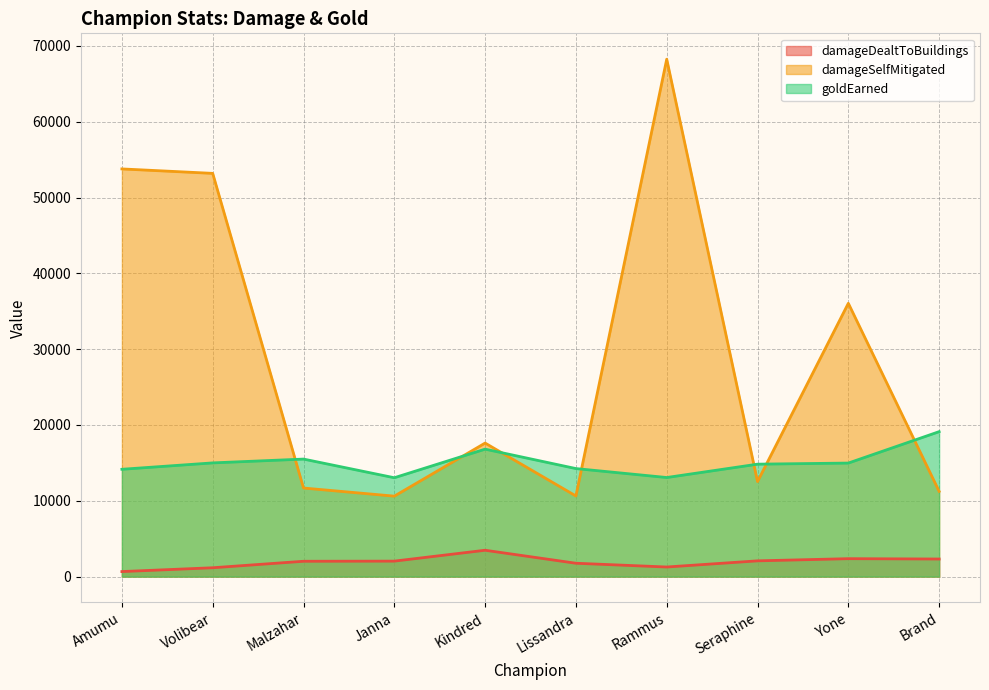

What position from the right is Yone?

2